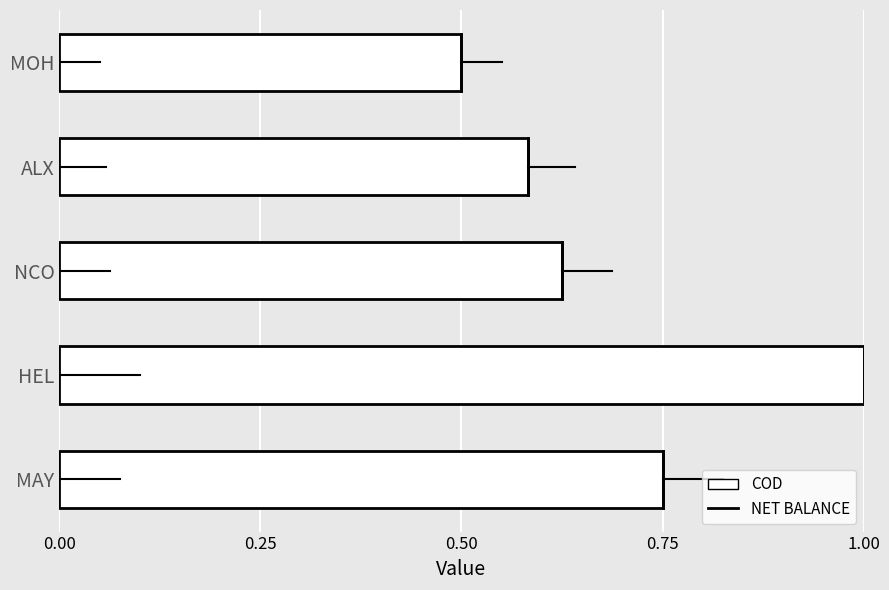

The value at 0.75 is -0.5. True or false?

False